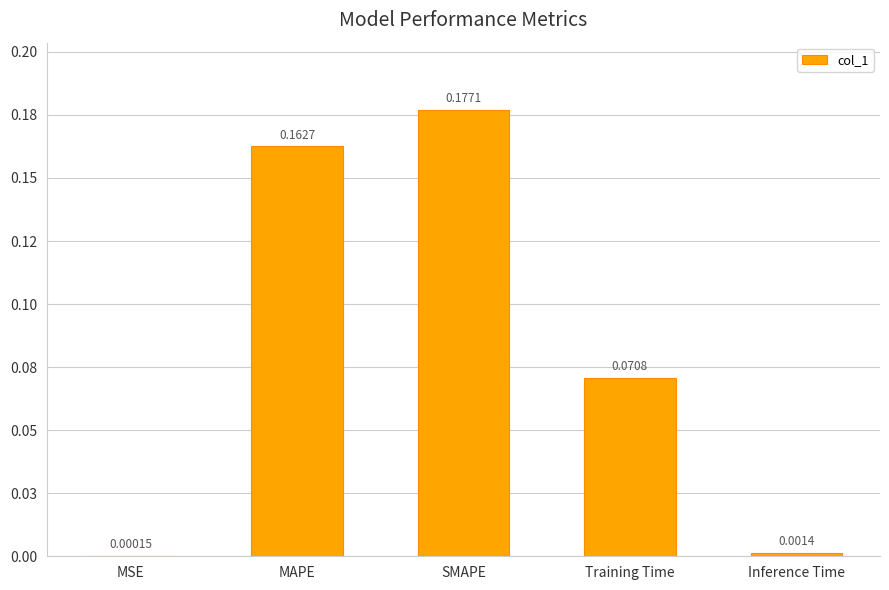

List the labels in order of value, smallest first.

MSE, Inference Time, Training Time, MAPE, SMAPE